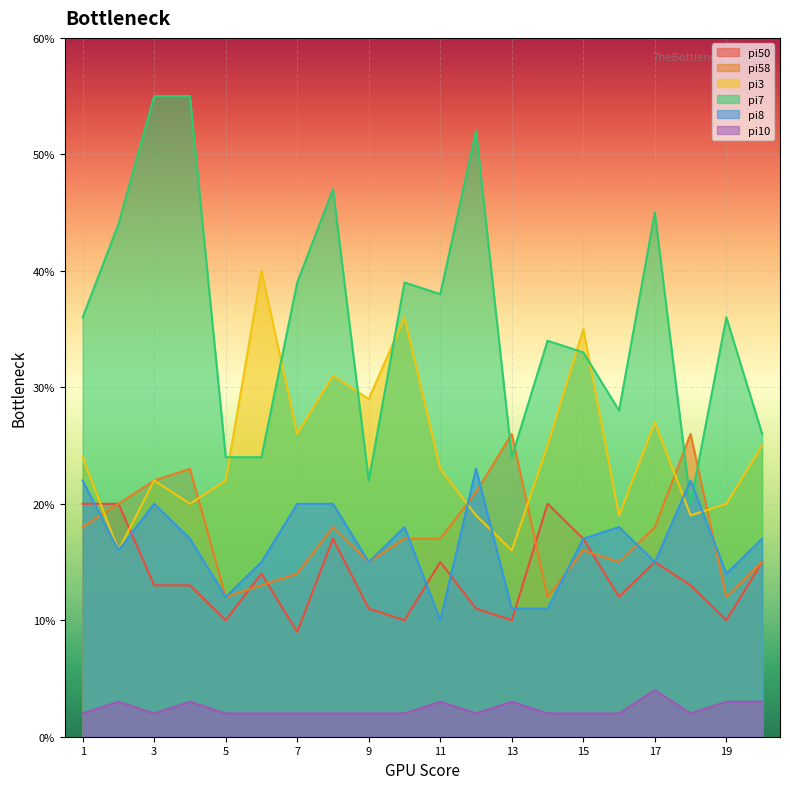

What are all the series names shown in the legend?

pi50, pi58, pi3, pi7, pi8, pi10